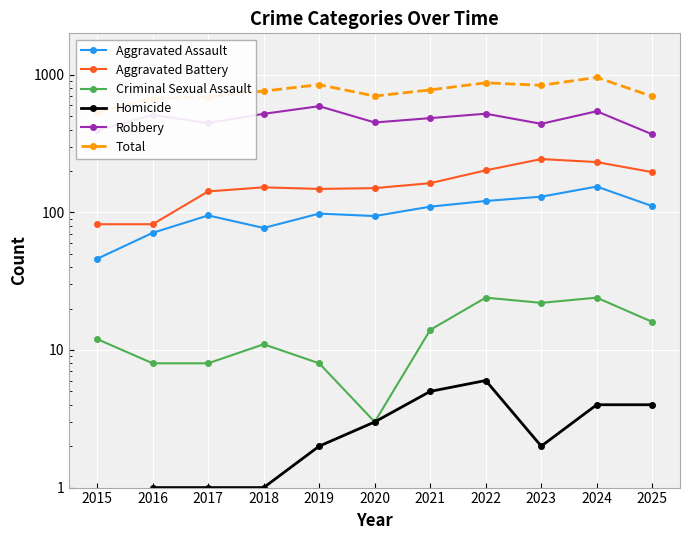

How many interior local peaks does the Aggravated Battery series have?

2